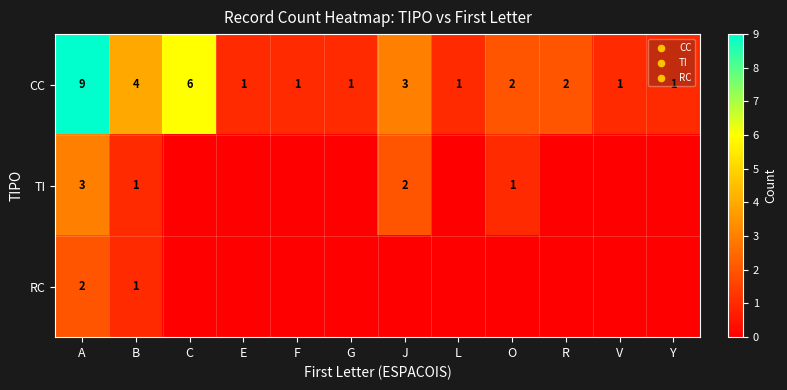

The value of CC at L is 1. True or false?

True